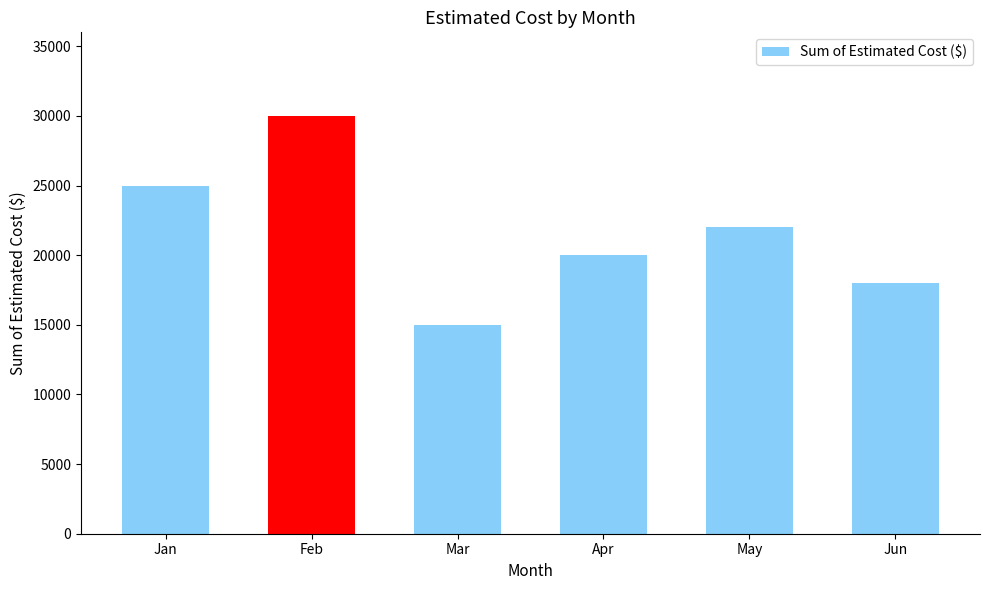

Approximately how many times larger is the value at Apr compared to Feb?

0.7